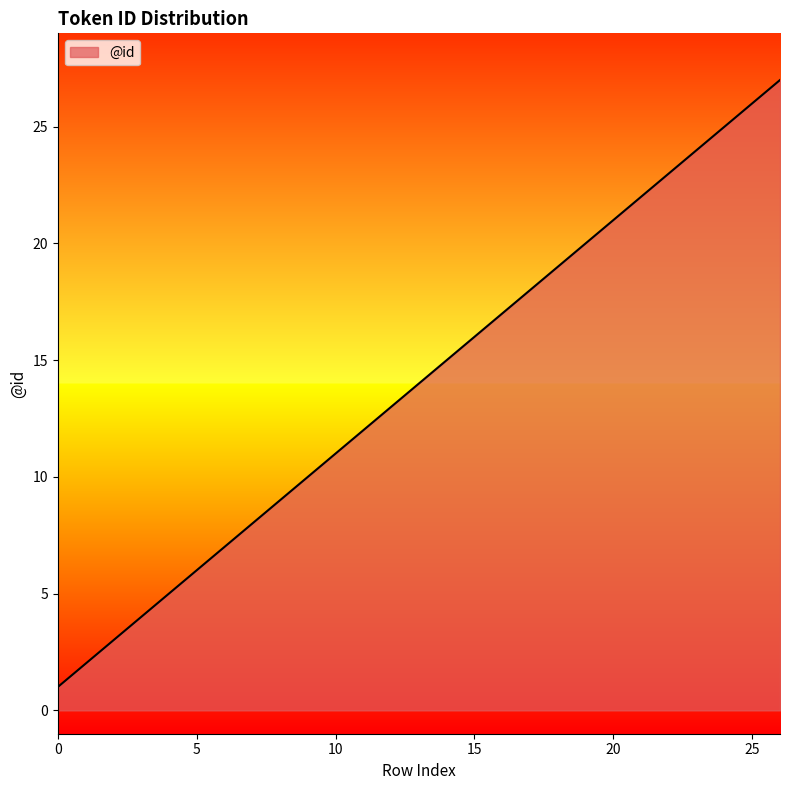

What is the greatest value displayed?

27